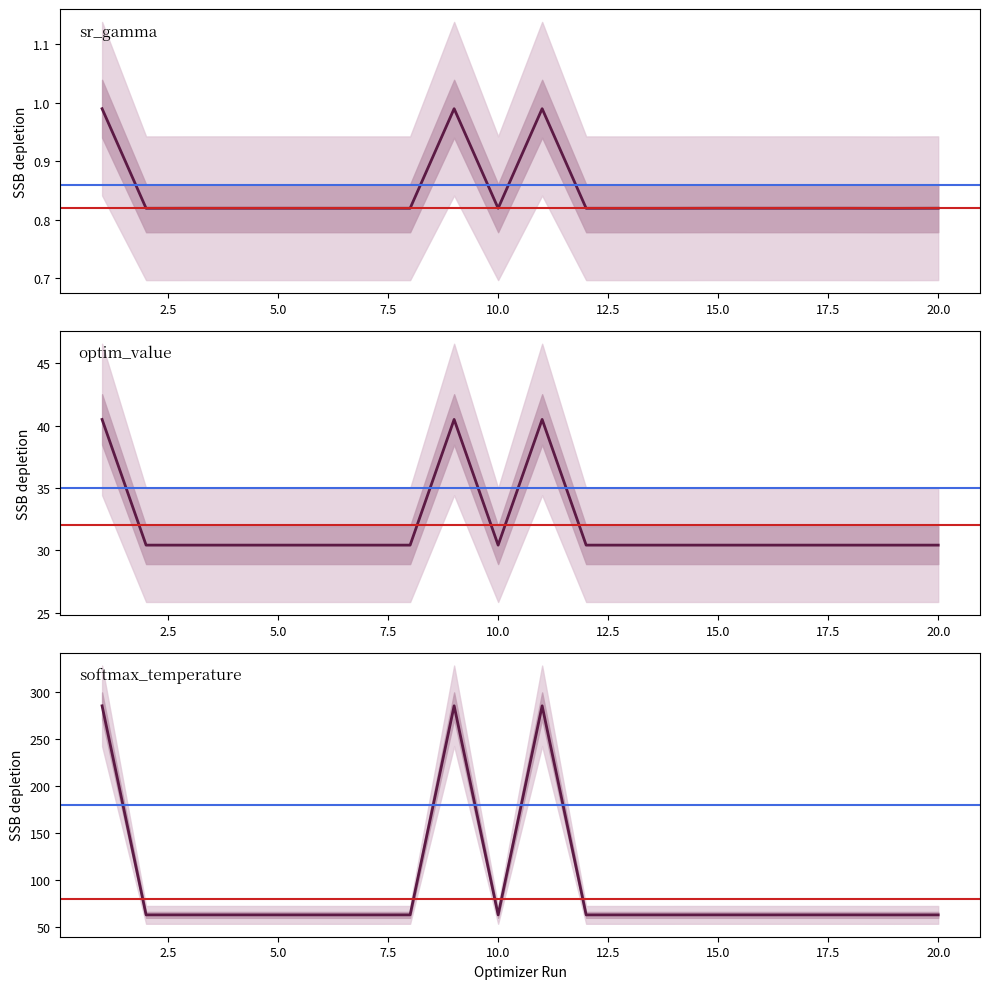

At how many categories does at least one series exceed 53?

20